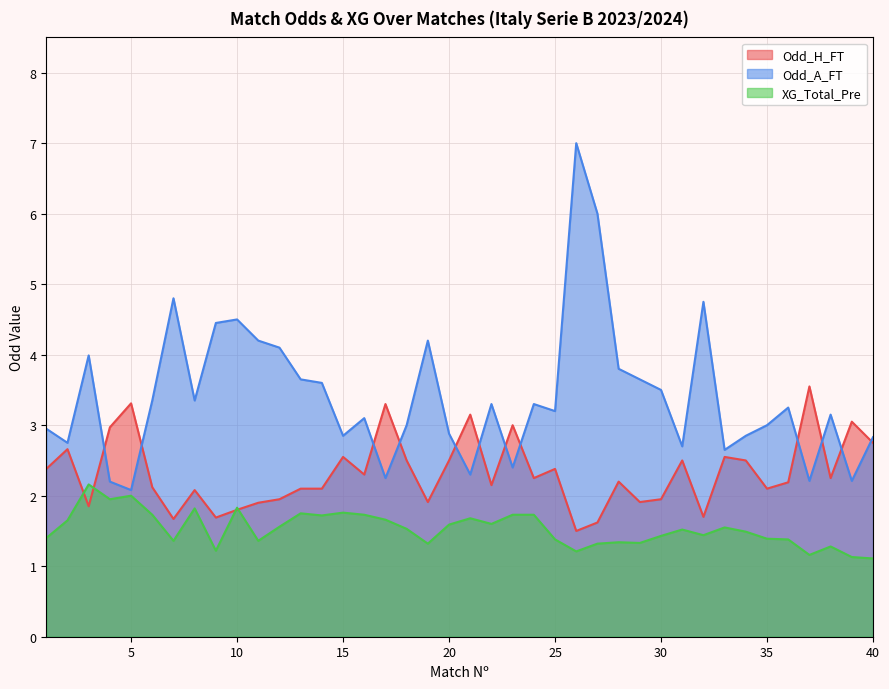

The XG_Total_Pre series shows 0.3 at 40. True or false?

False